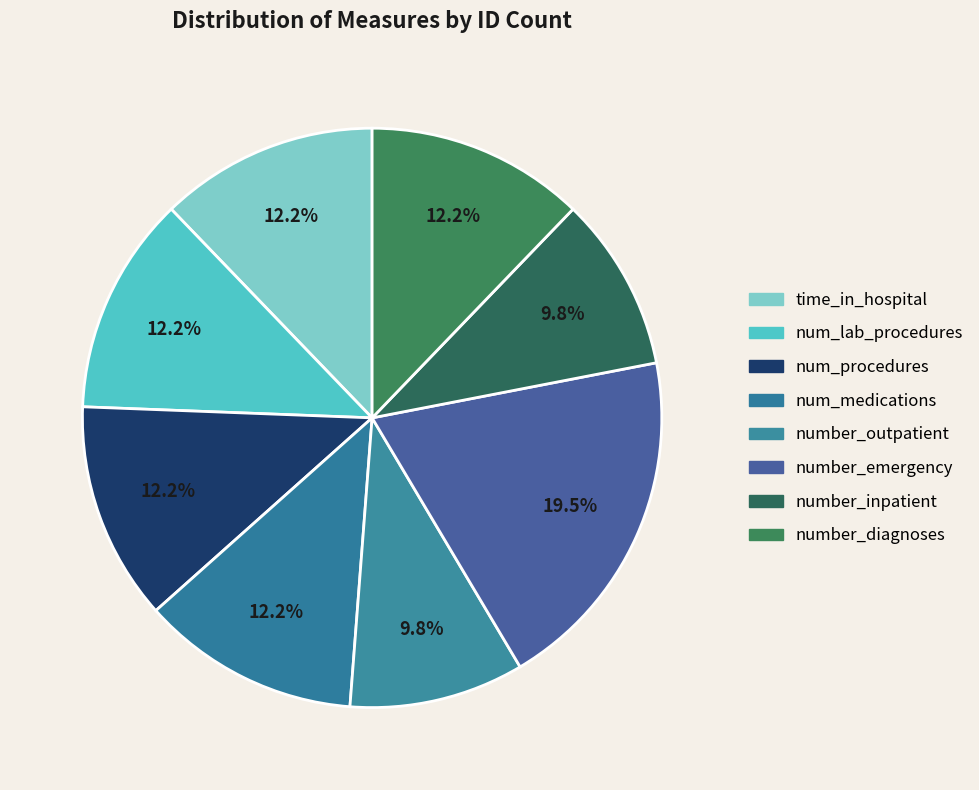

Count the number of slices in the pie.

8